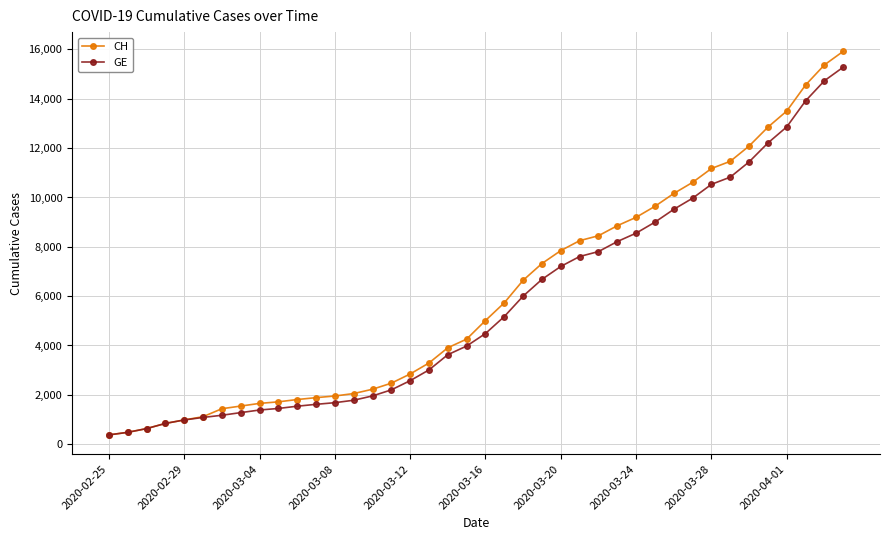

How many lines are shown in the chart?

2